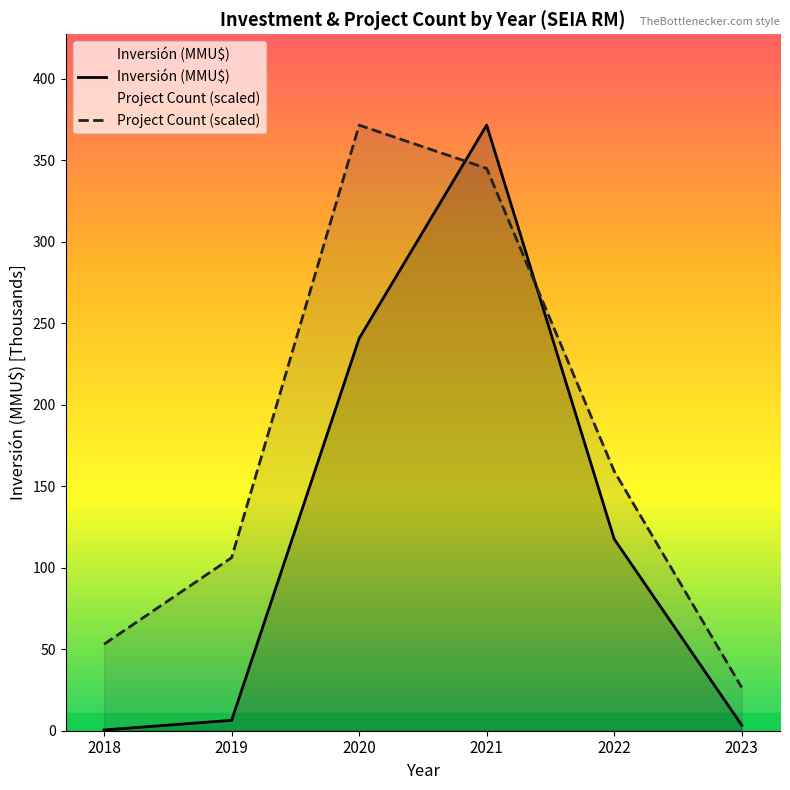

What is the greatest value displayed?

371.5